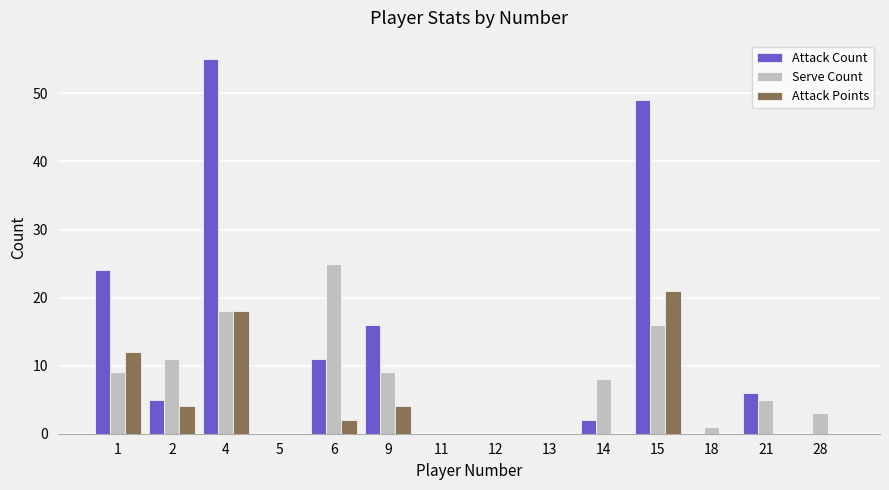

How many data points does each series have?

14